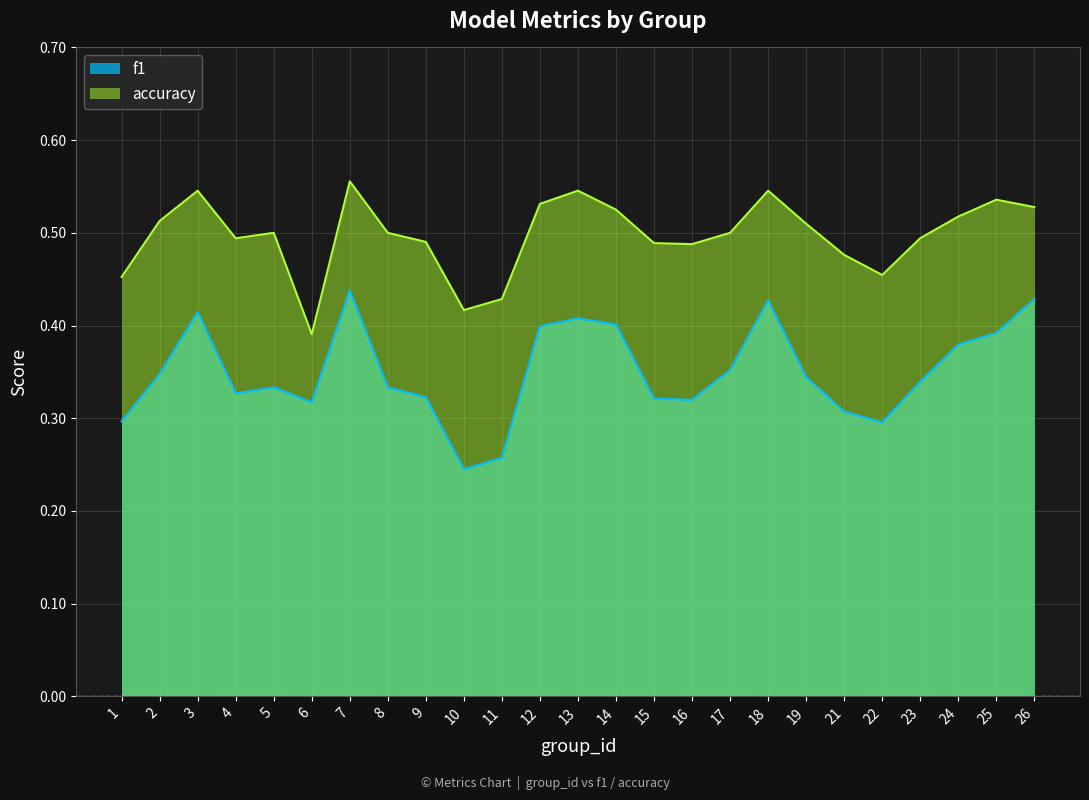

The value of accuracy at 6 is 0.6. True or false?

False